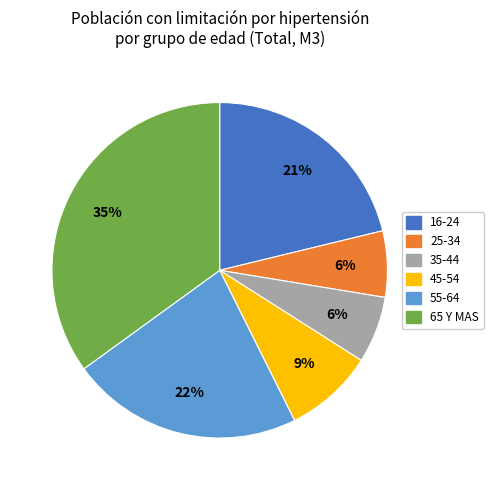

Is the sum of 25-34 and 35-44 greater than half?

No